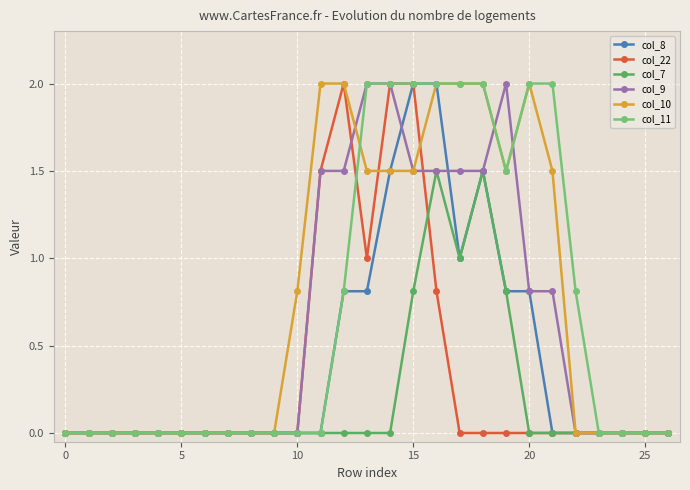

What is the value of the col_22 point at the 14th from the left?

1.0